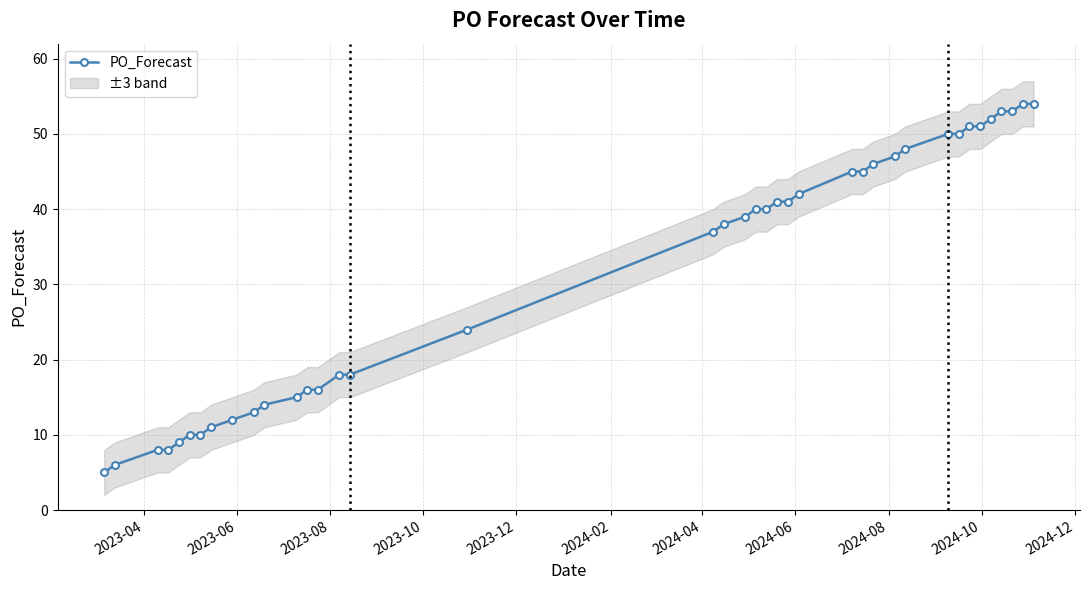

What is the lowest value of the PO_Forecast series?

5